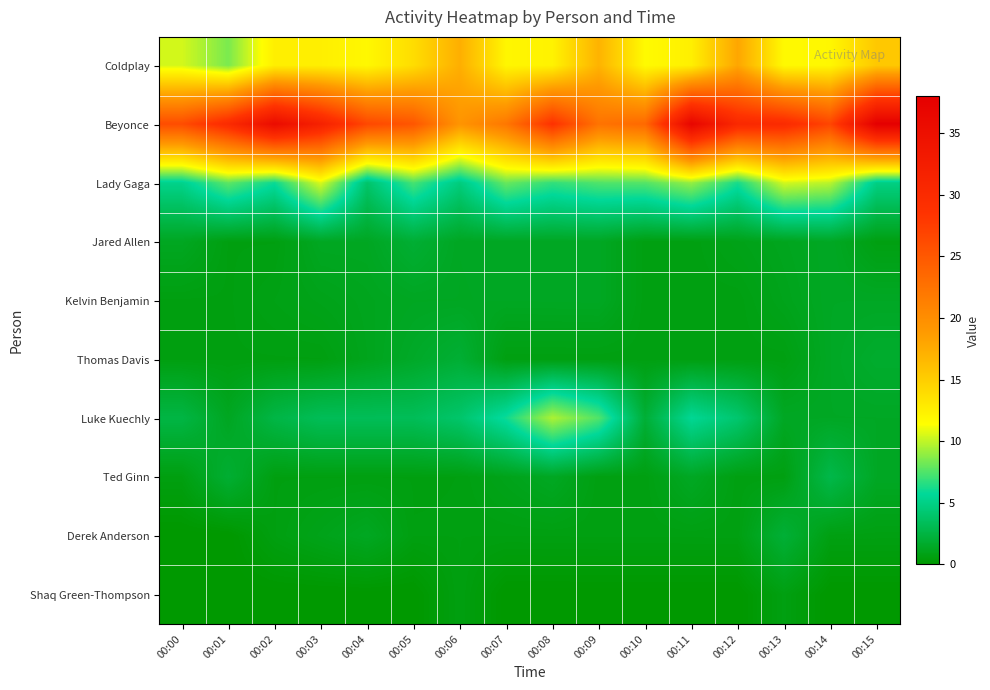

Which series has the largest range (max minus min)?

Beyonce